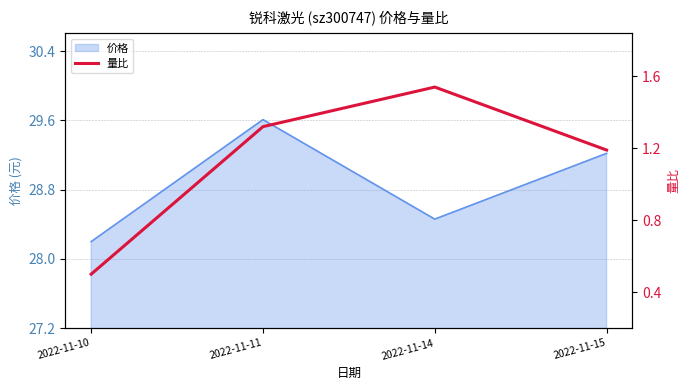

The value of 价格 at 2022-11-11 is 29.6. True or false?

True